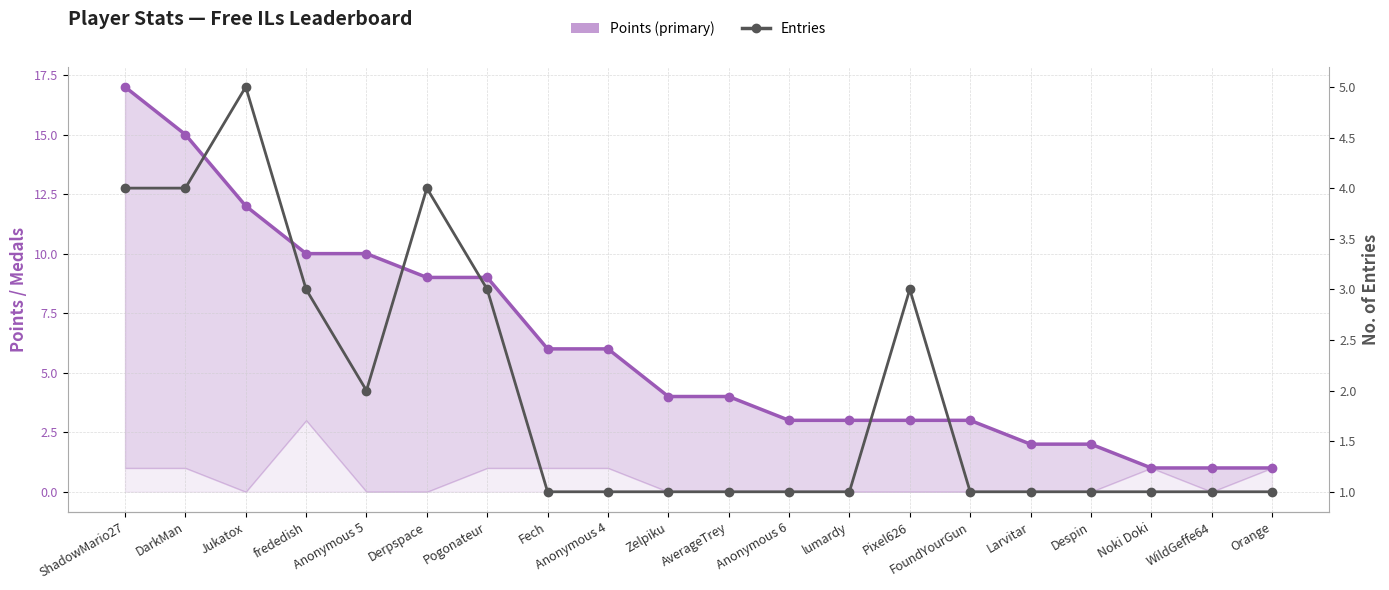

What is the lowest value of the Entries series?

1